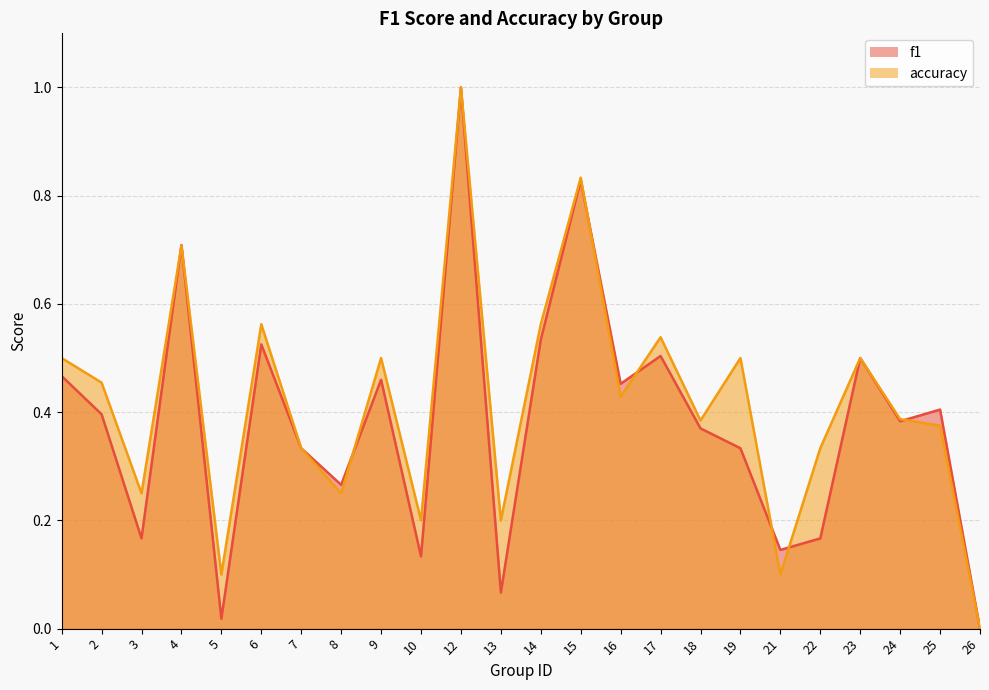

Does the chart have visible grid lines?

Yes